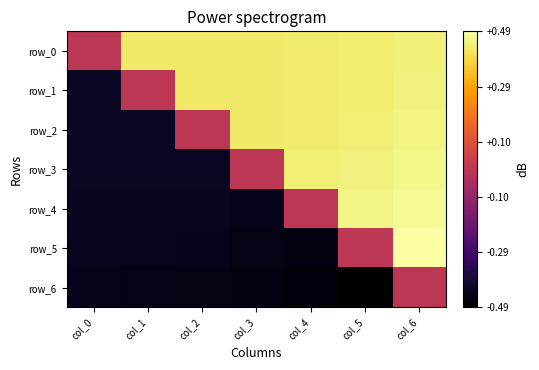

Rank the categories by row_5 value from lowest to highest.

col_4, col_3, col_2, col_1, col_0, col_5, col_6